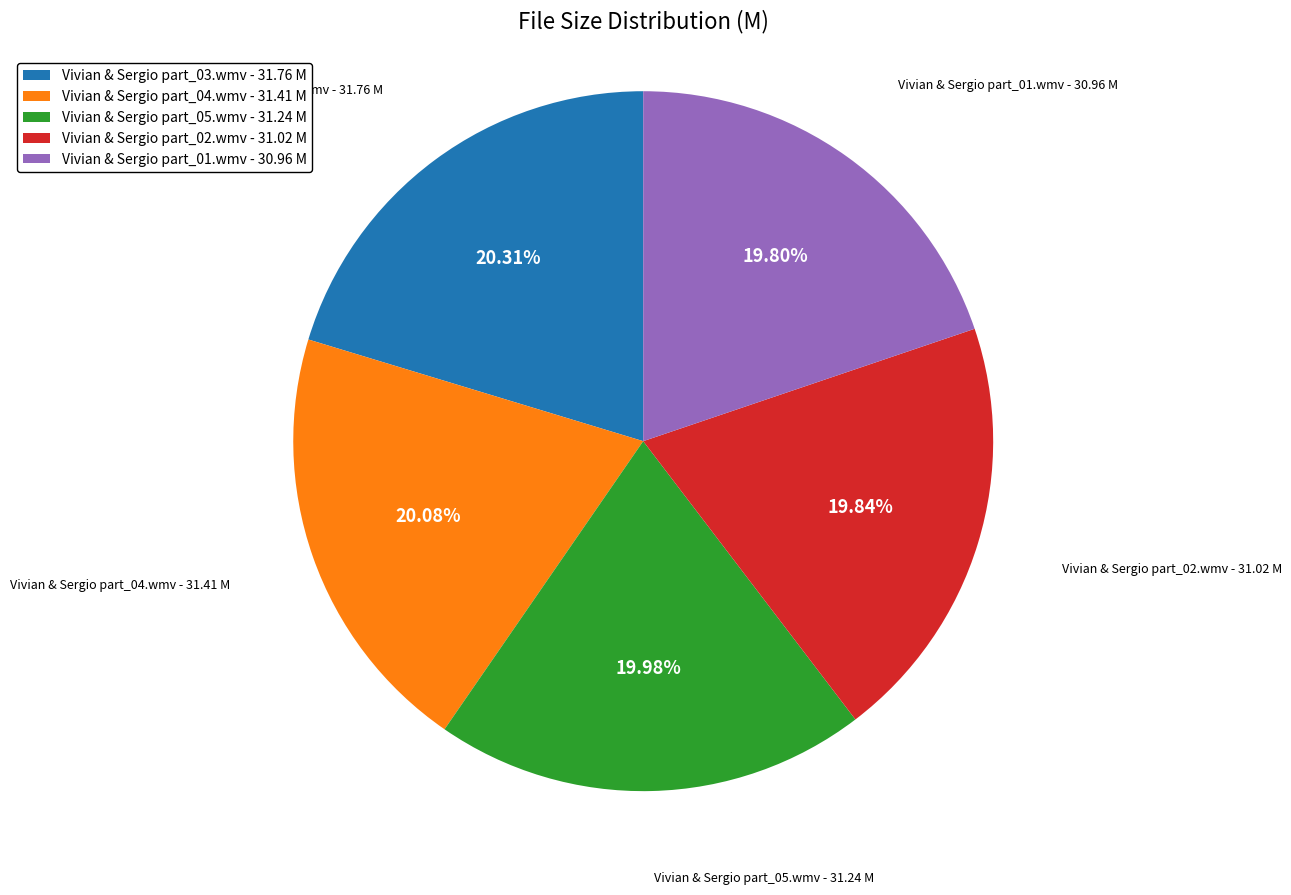

To the nearest percent, what is the average slice percentage?

20%